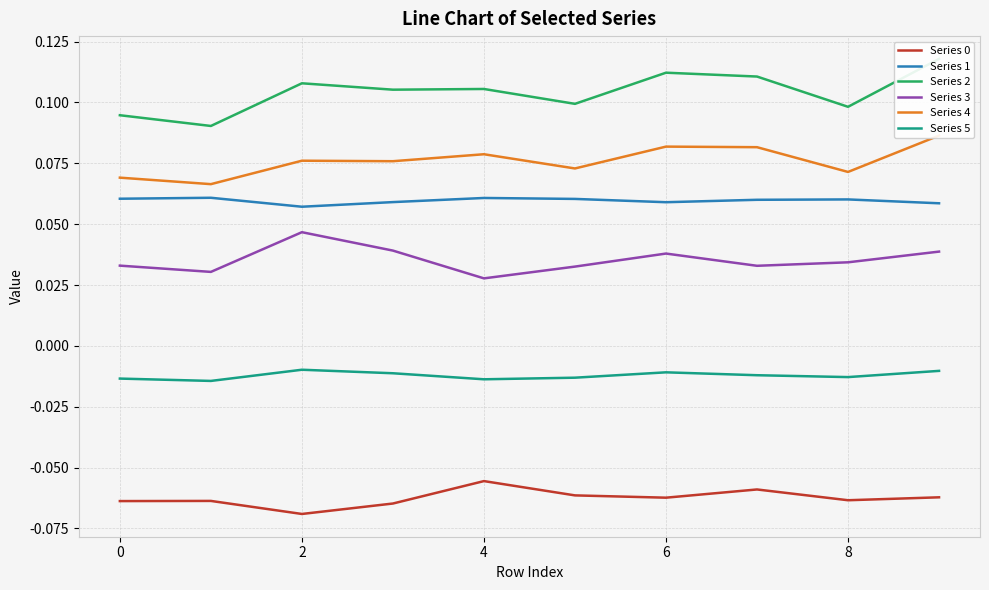

Reading right to left, transcribe all the data shown in this chart.

Series 0: -0.1	-0.1	-0.1	-0.1	-0.1	-0.1	-0.1	-0.1	-0.1	-0.1
Series 1: 0.1	0.1	0.1	0.1	0.1	0.1	0.1	0.1	0.1	0.1
Series 2: 0.1	0.1	0.1	0.1	0.1	0.1	0.1	0.1	0.1	0.1
Series 3: 0.0	0.0	0.0	0.0	0.0	0.0	0.0	0.0	0.0	0.0
Series 4: 0.1	0.1	0.1	0.1	0.1	0.1	0.1	0.1	0.1	0.1
Series 5: -0.0	-0.0	-0.0	-0.0	-0.0	-0.0	-0.0	-0.0	-0.0	-0.0